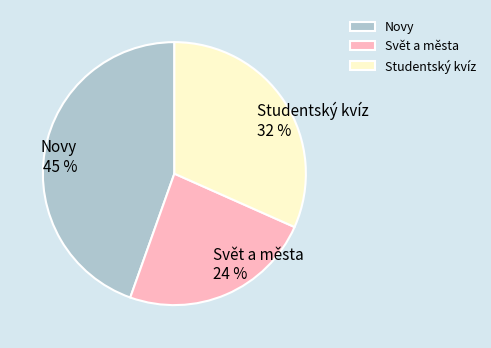

Which has a higher value, Novy or Svět a města?

Novy